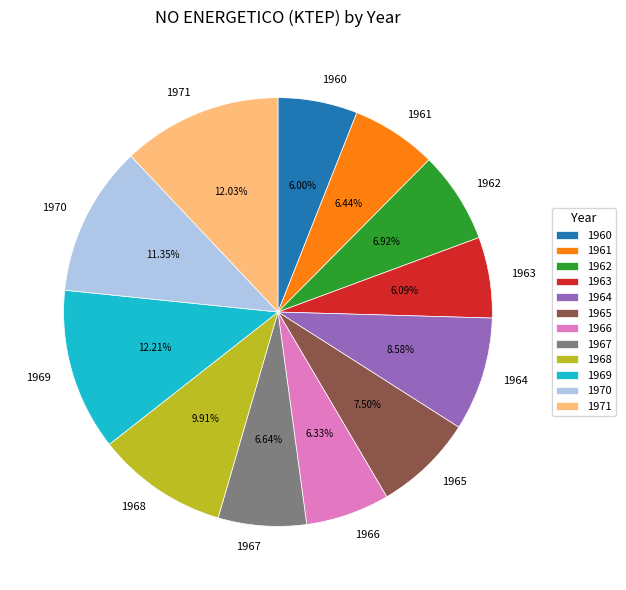

Does 1966 represent more than half of the total?

No